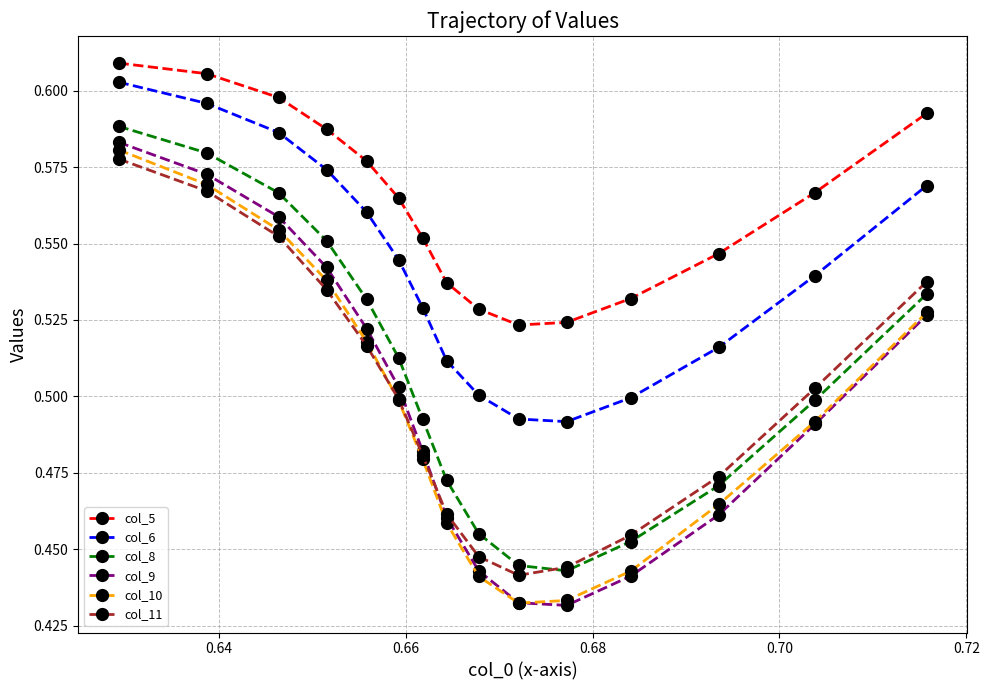

Which series has the widest spread of values?

col_9